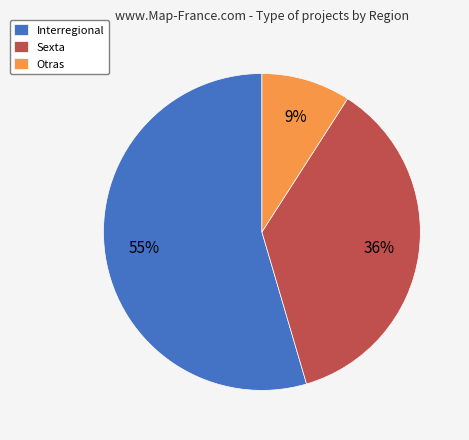

What is the ratio of the value at Otras to the value at Interregional?

0.2